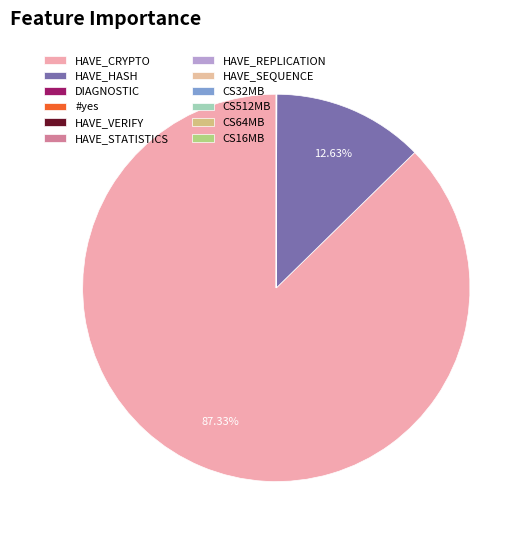

Is there any slice that represents more than half of the pie?

Yes